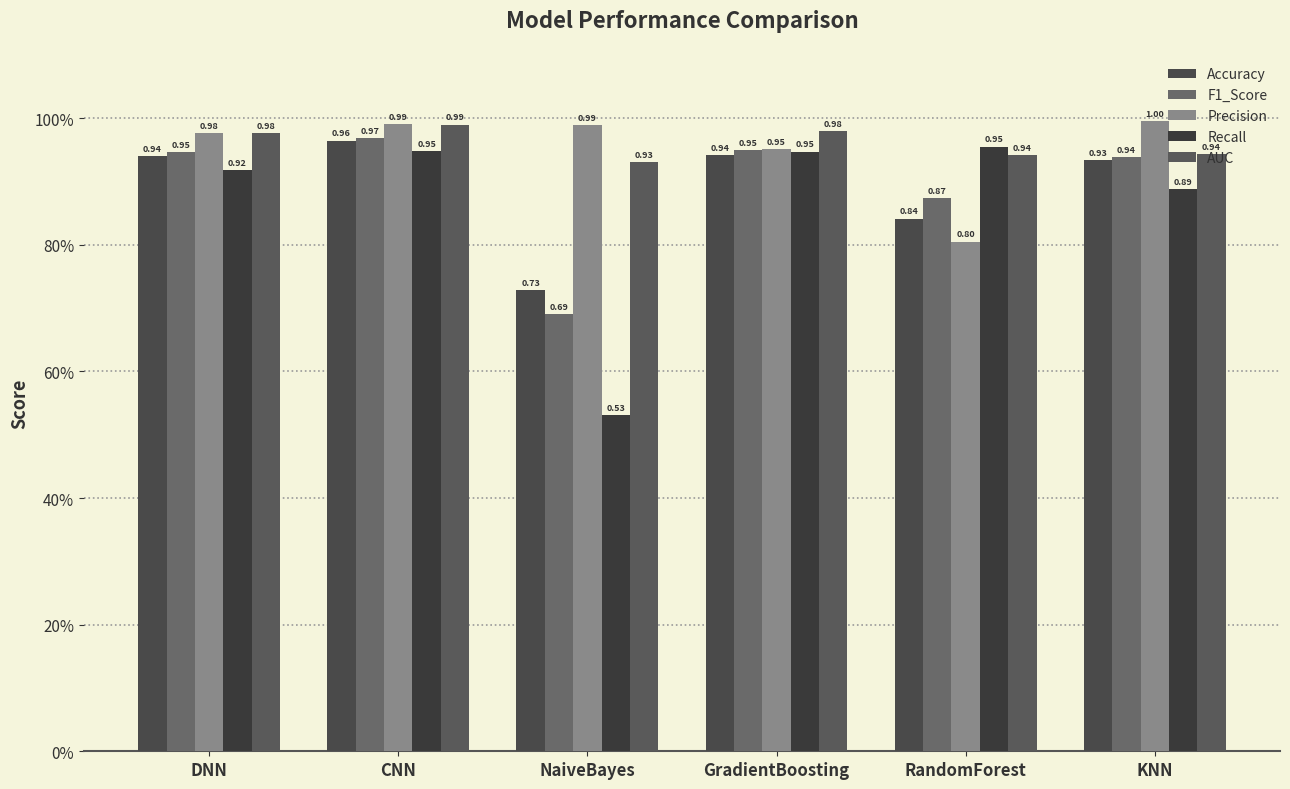

True or false: Recall has a value of 0.3 at DNN.

False